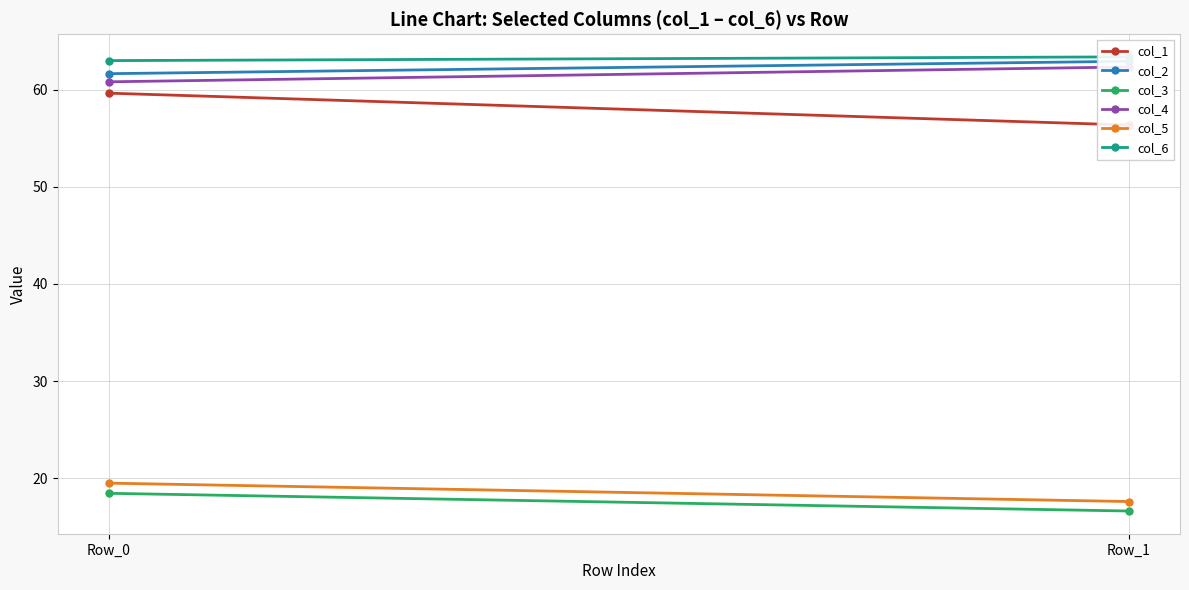

Which category has the lowest value across all series?

Row_1